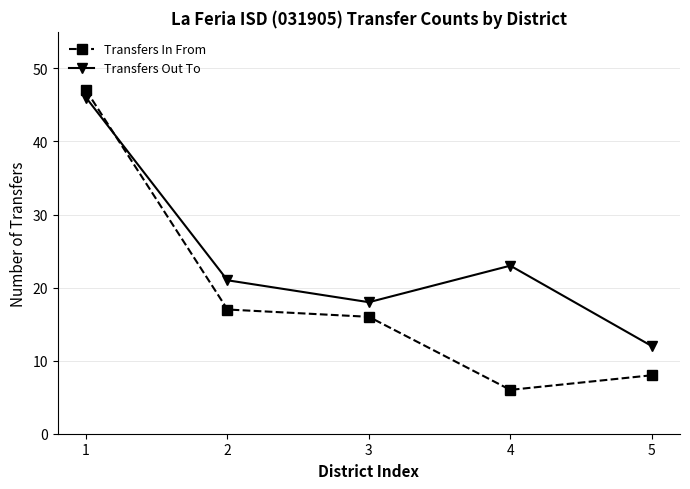

Which series has the widest spread of values?

Transfers In From